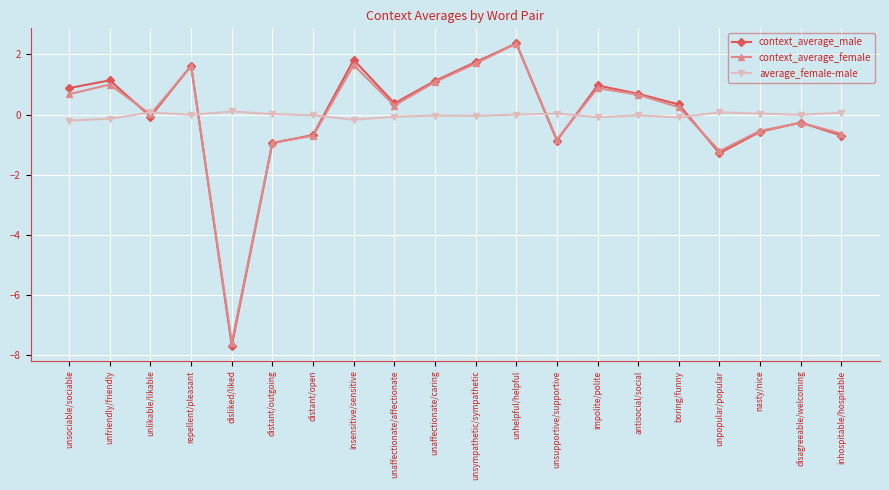

How many lines are shown in the chart?

3